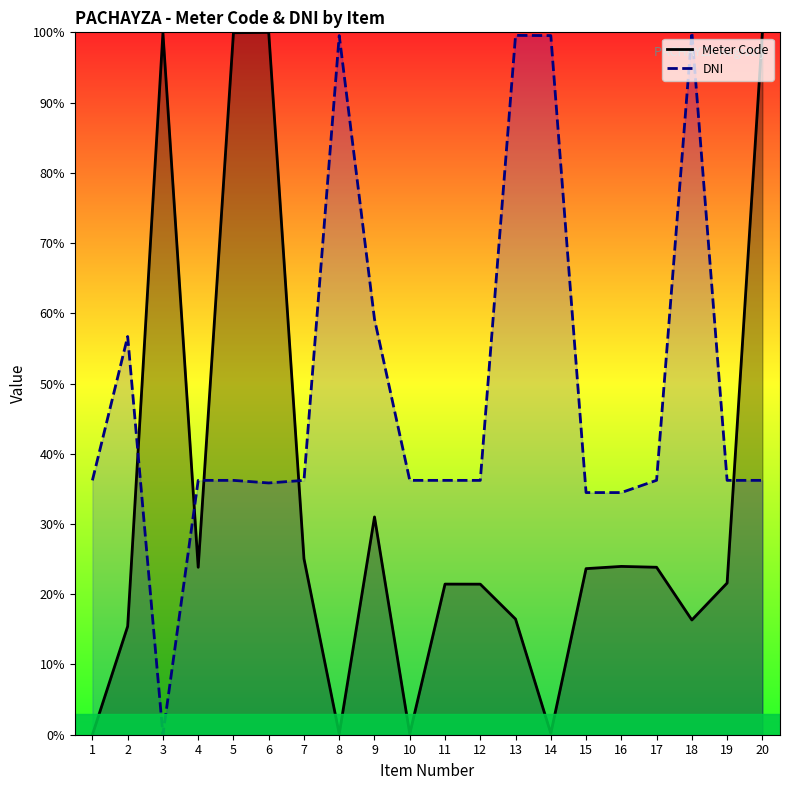

How many lines are shown in the chart?

2